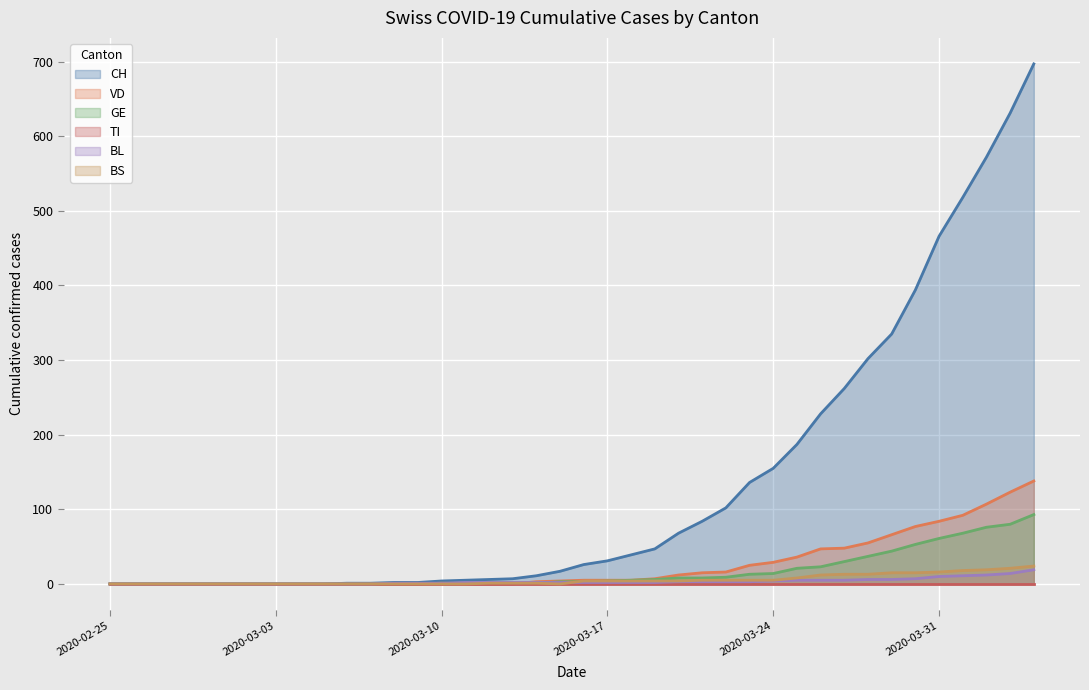

True or false: VD has a value of 107 at 2020-04-02.

True